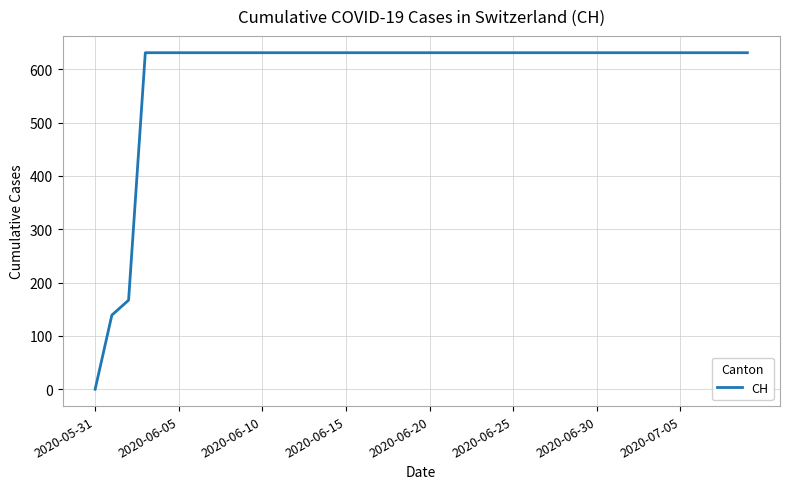

What is the difference between the maximum and minimum values?

631